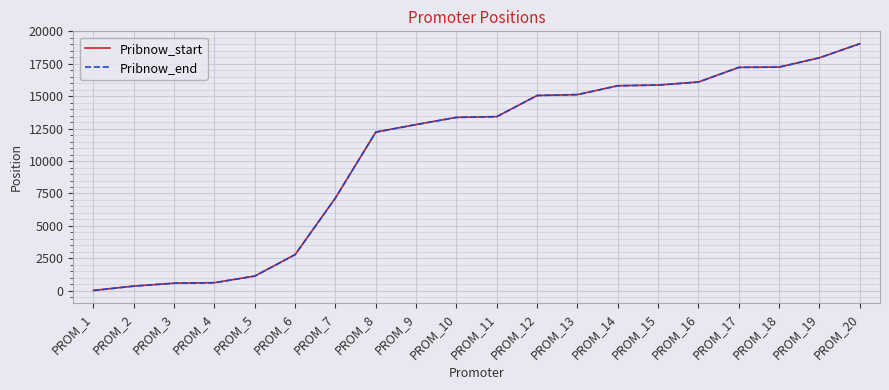

What is the highest value of the Pribnow_end series?

19054